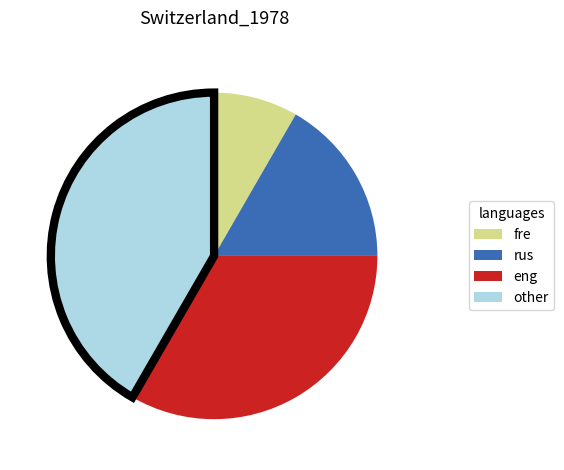

Rank the categories by value from highest to lowest.

other, eng, rus, fre